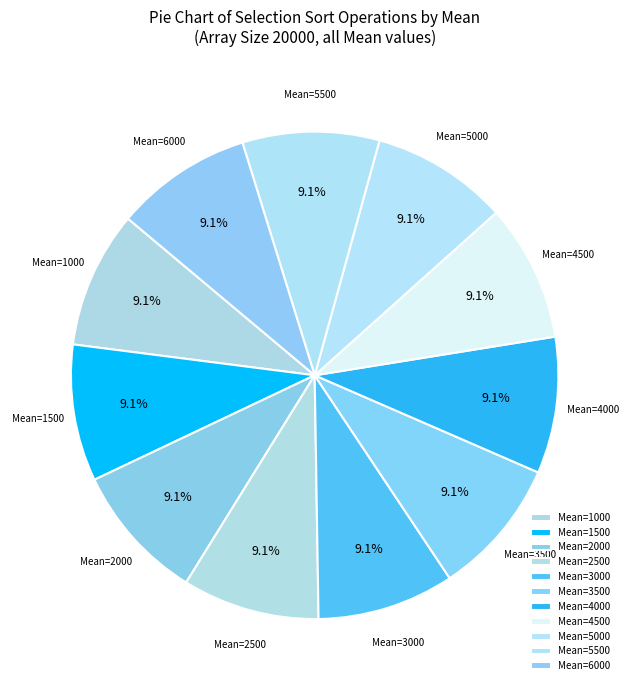

Count the number of slices in the pie.

11